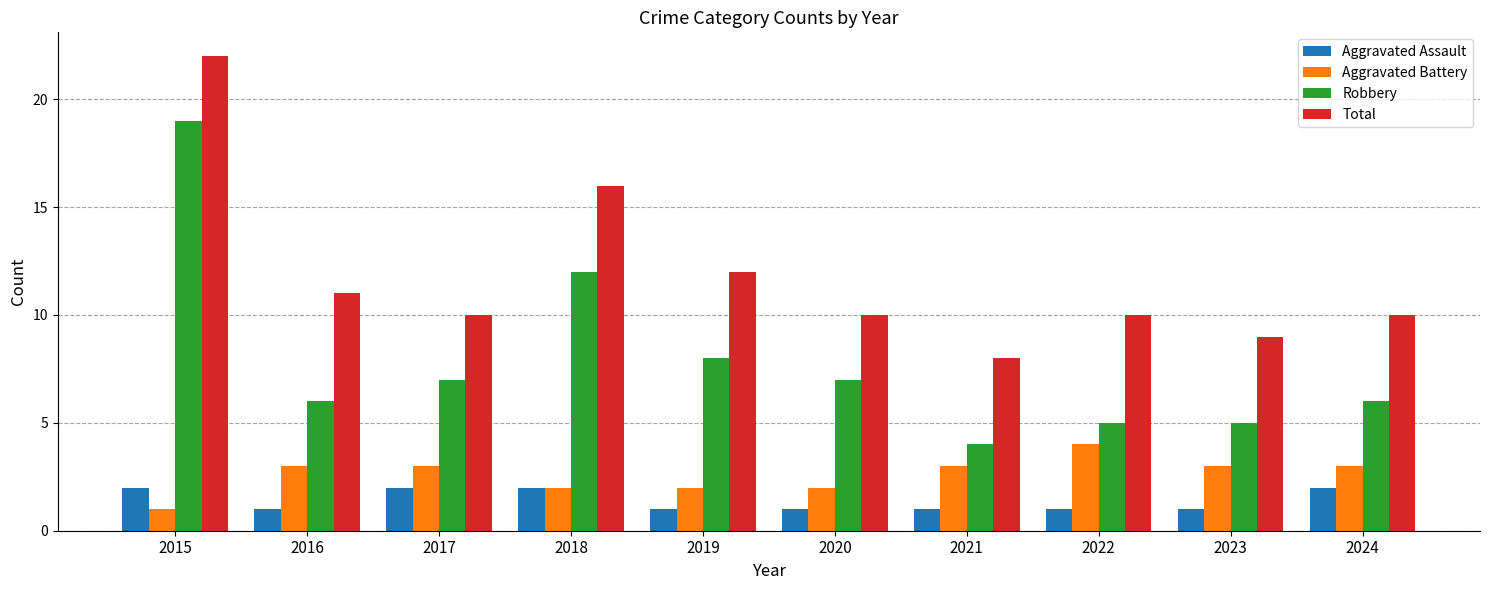

Reading right to left, transcribe all the data shown in this chart.

Aggravated Assault: 2024=2	2023=1	2022=1	2021=1	2020=1	2019=1	2018=2	2017=2	2016=1	2015=2
Aggravated Battery: 2024=3	2023=3	2022=4	2021=3	2020=2	2019=2	2018=2	2017=3	2016=3	2015=1
Robbery: 2024=6	2023=5	2022=5	2021=4	2020=7	2019=8	2018=12	2017=7	2016=6	2015=19
Total: 2024=10	2023=9	2022=10	2021=8	2020=10	2019=12	2018=16	2017=10	2016=11	2015=22